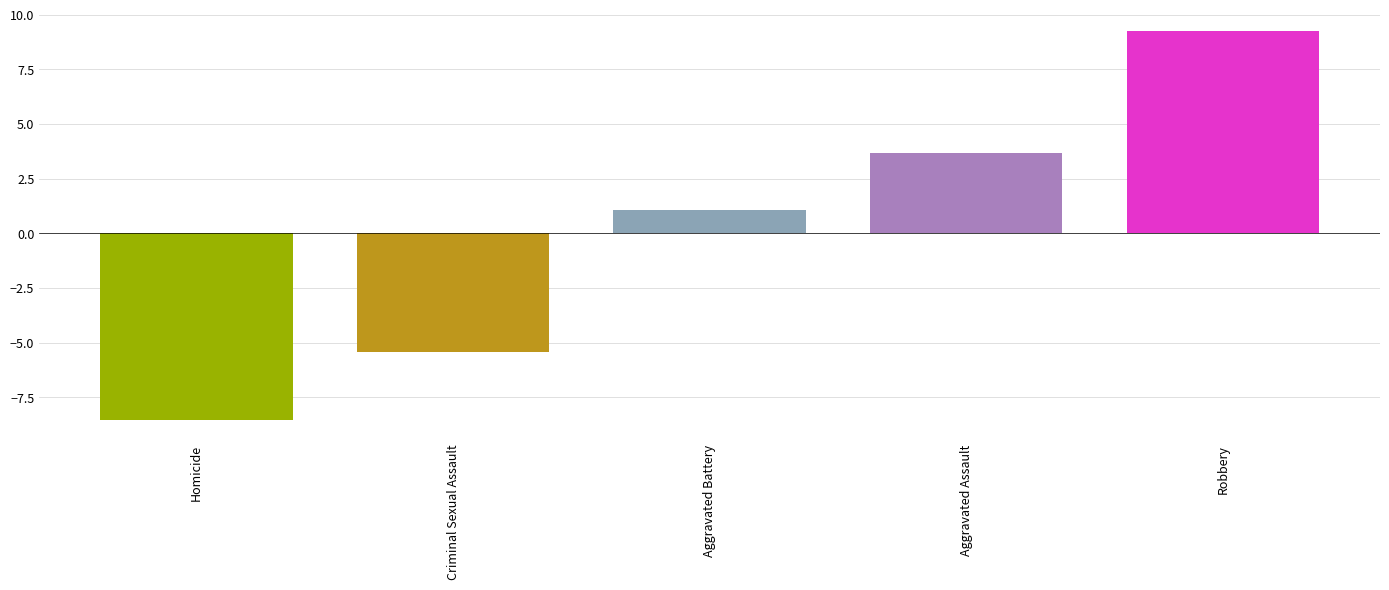

Rank the categories by value from lowest to highest.

Homicide, Criminal Sexual Assault, Aggravated Battery, Aggravated Assault, Robbery